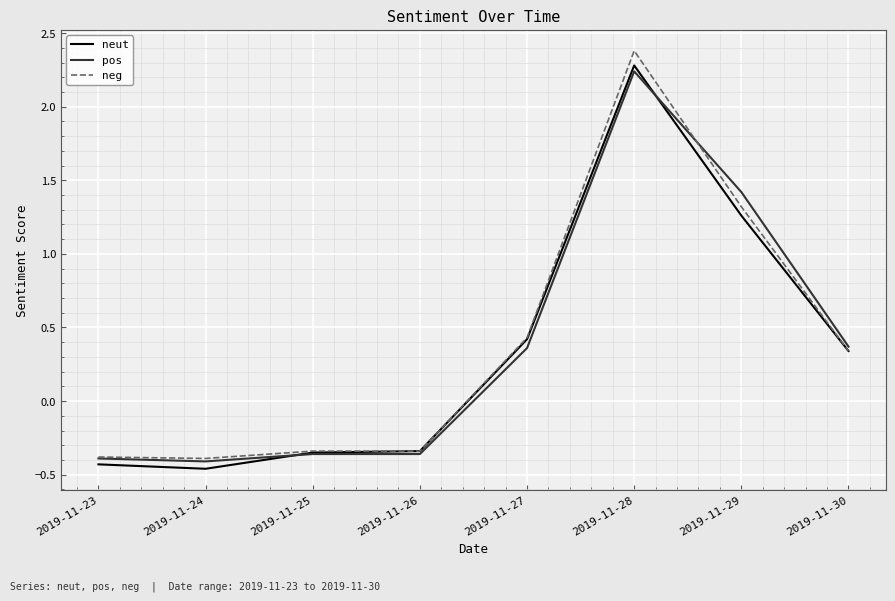

At which label does pos first exceed 0?

2019-11-27